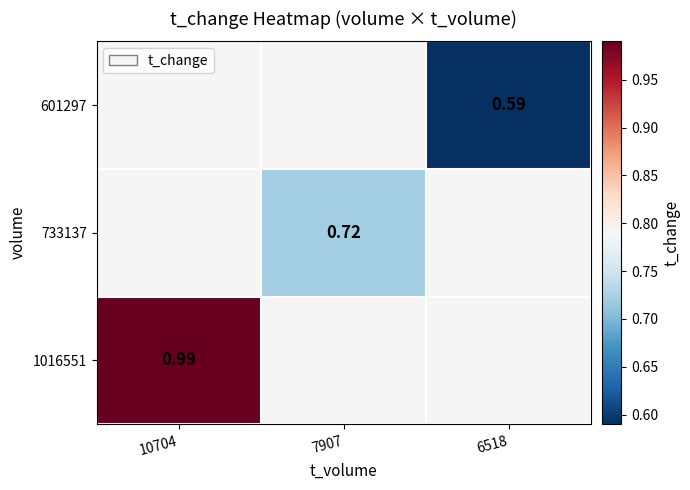

What is the greatest value displayed?

1.0